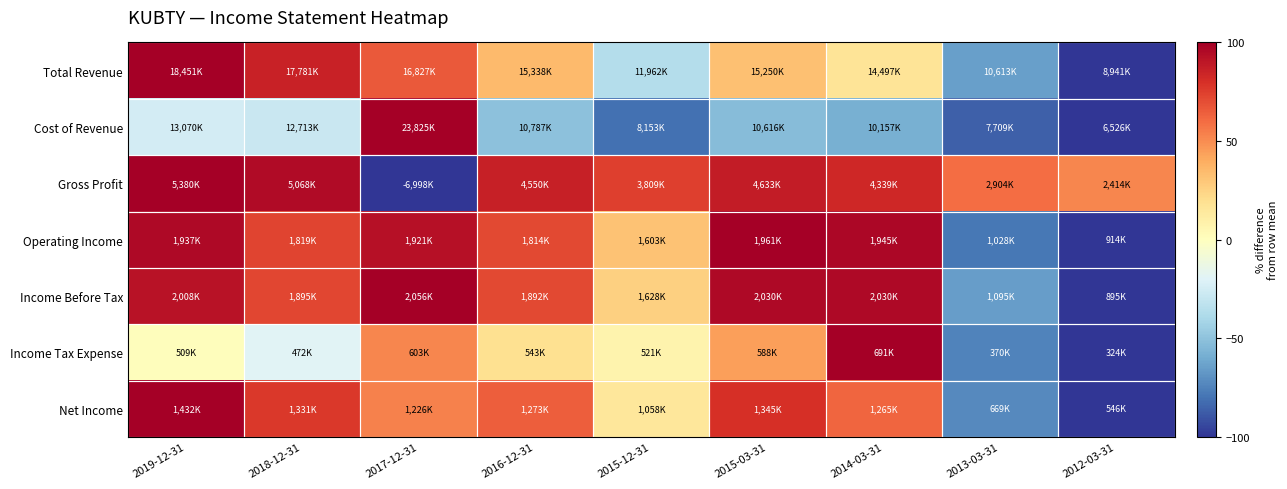

How many data points does each series have?

9